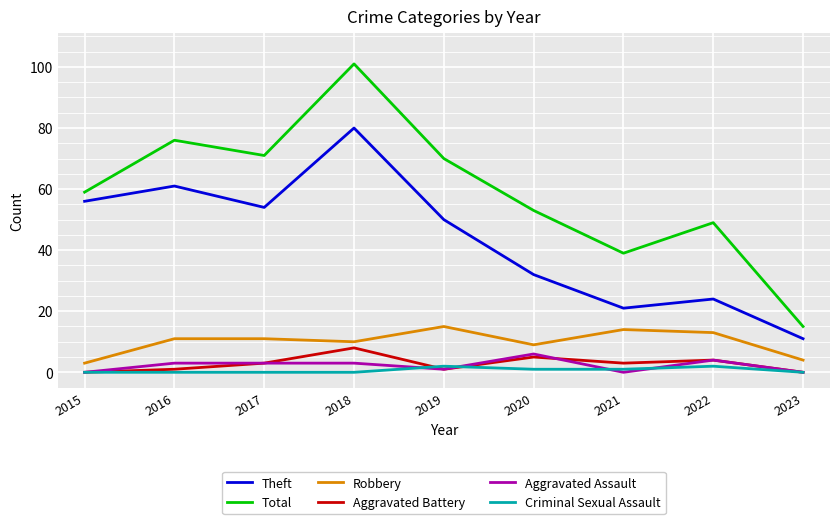

Reading left to right, transcribe all the data shown in this chart.

Theft: 2015=56	2016=61	2017=54	2018=80	2019=50	2020=32	2021=21	2022=24	2023=11
Total: 2015=59	2016=76	2017=71	2018=101	2019=70	2020=53	2021=39	2022=49	2023=15
Robbery: 2015=3	2016=11	2017=11	2018=10	2019=15	2020=9	2021=14	2022=13	2023=4
Aggravated Battery: 2015=0	2016=1	2017=3	2018=8	2019=1	2020=5	2021=3	2022=4	2023=0
Aggravated Assault: 2015=0	2016=3	2017=3	2018=3	2019=1	2020=6	2021=0	2022=4	2023=0
Criminal Sexual Assault: 2015=0	2016=0	2017=0	2018=0	2019=2	2020=1	2021=1	2022=2	2023=0